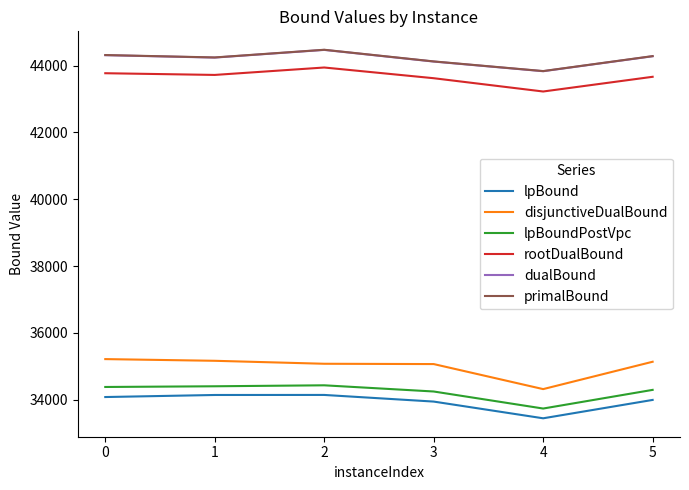

What is the average value of the lpBound series?

33955.2